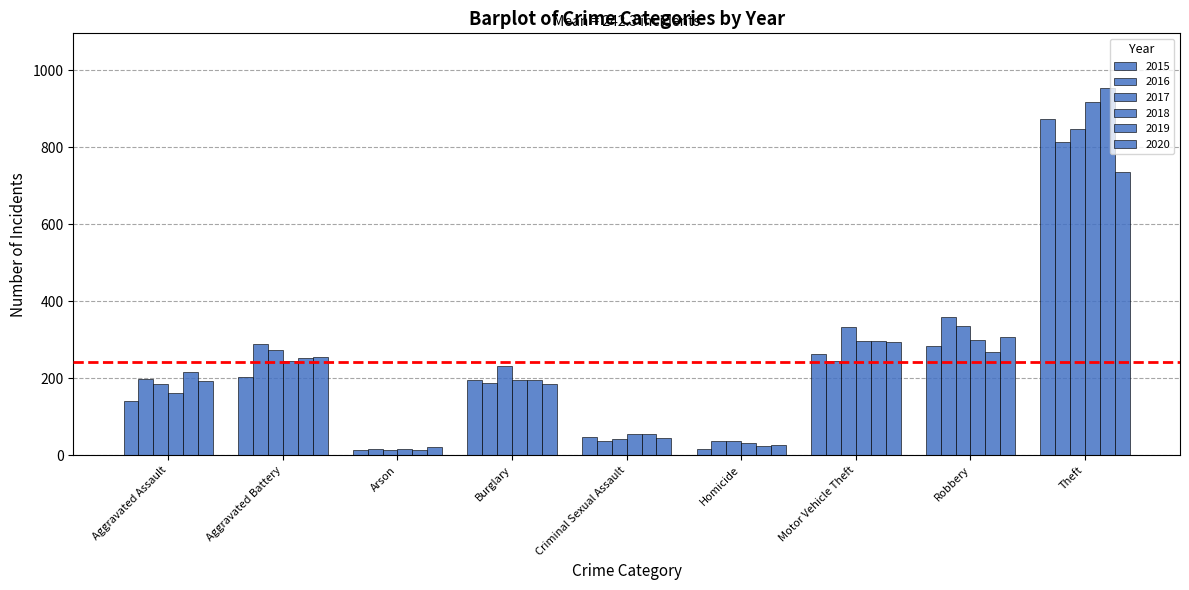

What position from the right is Arson?

7